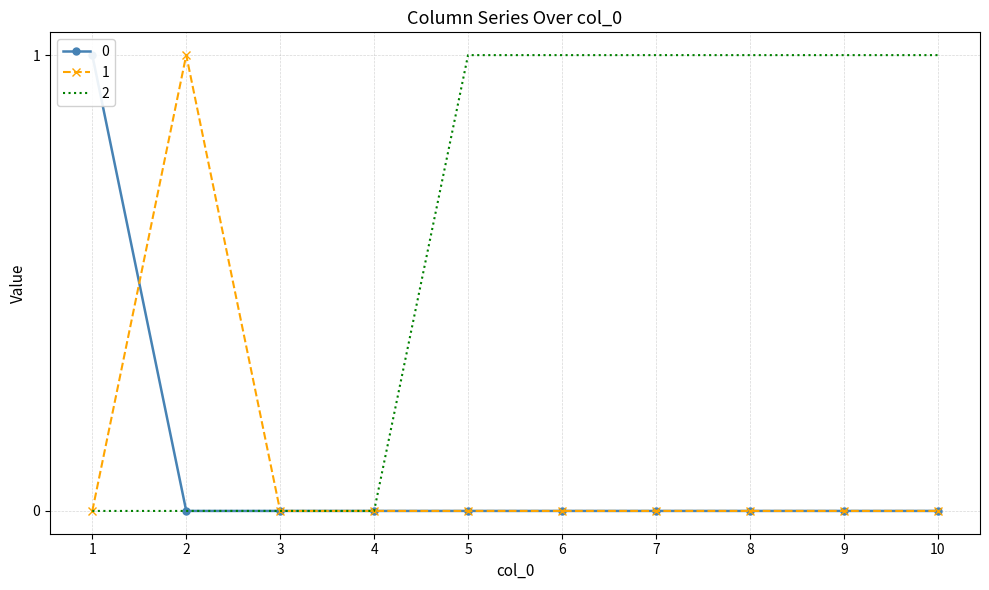

True or false: 1 has a value of -1 at 7.

False